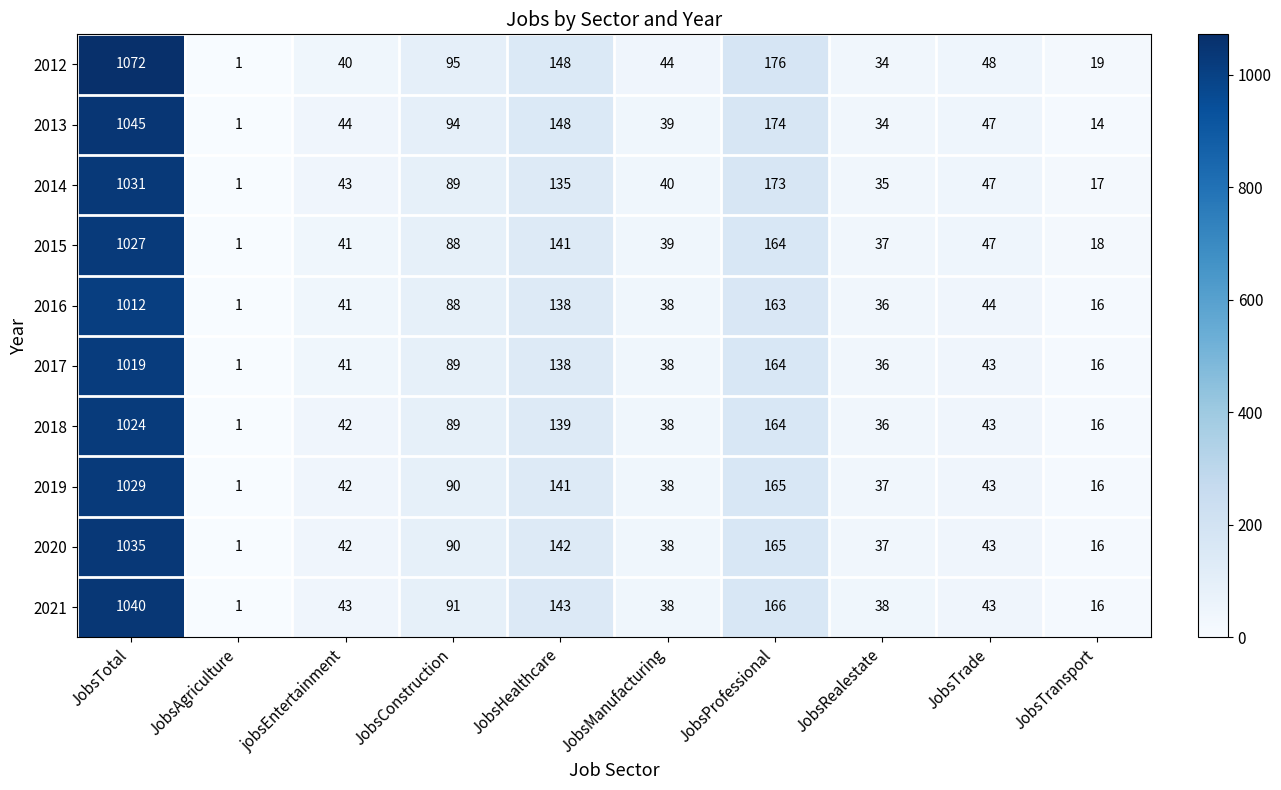

What is the greatest value displayed?

1072